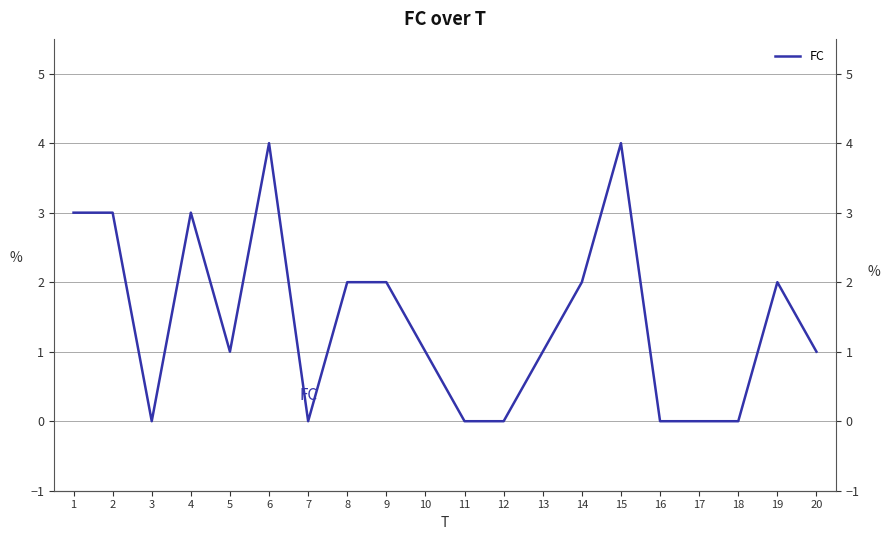

Rank the categories by value from highest to lowest.

6, 15, 1, 2, 4, 8, 9, 14, 19, 5, 10, 13, 20, 3, 7, 11, 12, 16, 17, 18